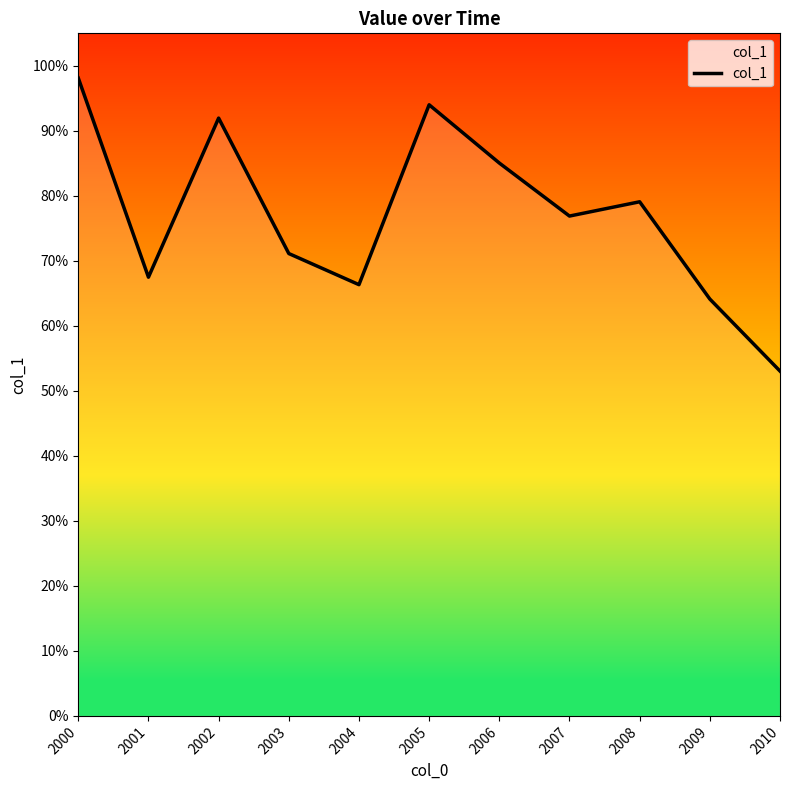

Read the value at 2008.

0.8